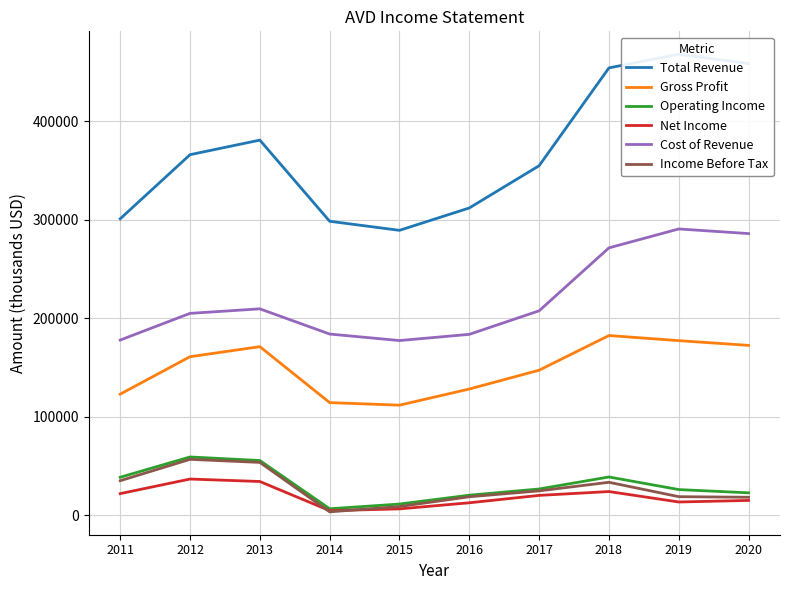

At how many categories does at least one series exceed 177432?

10